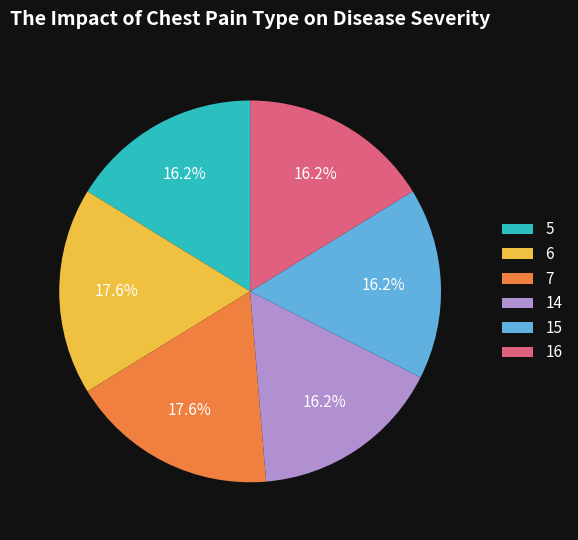

Does 6 account for over 50% of the chart?

No